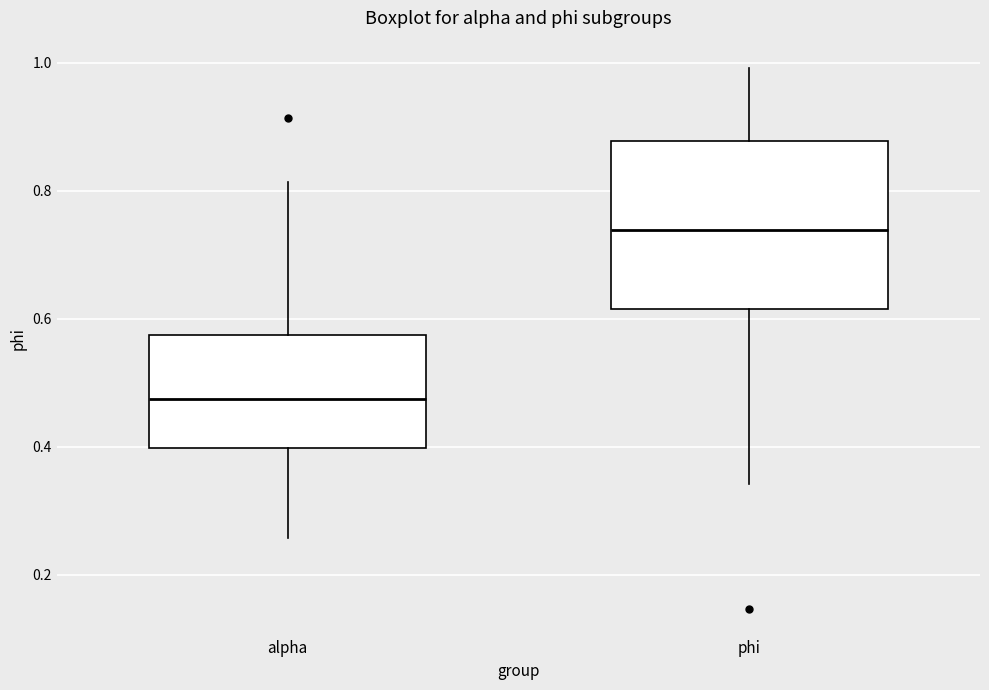

Reading left to right, transcribe this box plot: for each box, give where its median line is, the range the box spans, and where its two whiskers end, as read against the y-axis. The values are not printed on the chart, so give them approximately, as read against the axis.

alpha: median 0.48, box 0.40 to 0.58, whiskers 0.26 to 0.82
phi: median 0.74, box 0.62 to 0.88, whiskers 0.34 to 1.00